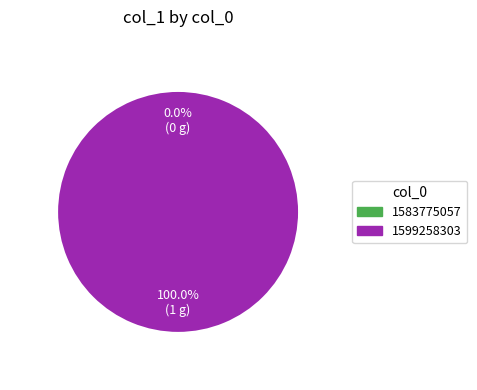

Which category accounts for the majority?

1599258303